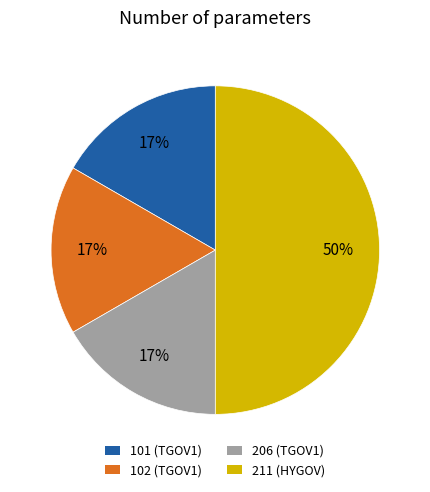

Does 101 represent more than half of the total?

No